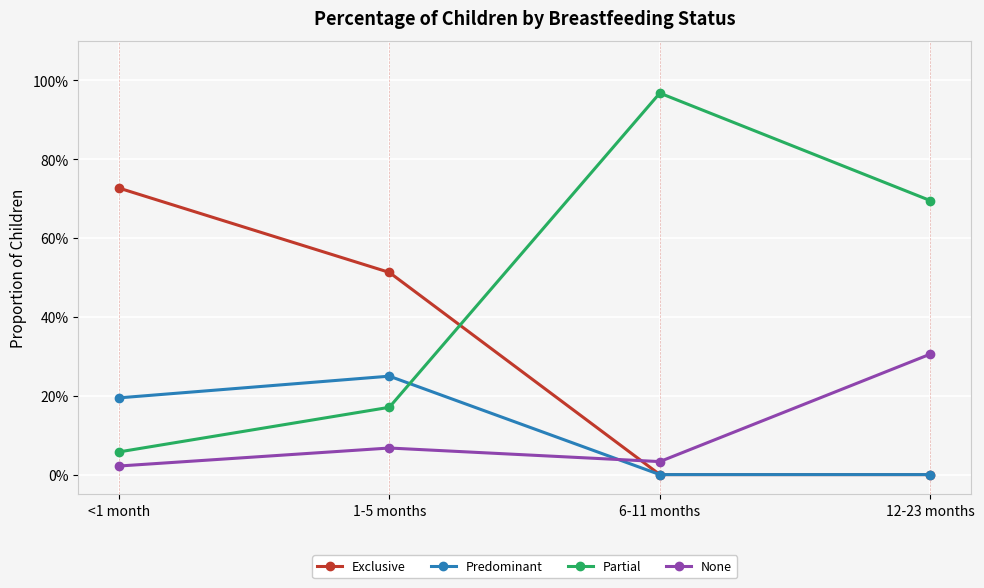

How many intersections are there between Exclusive and None?

1